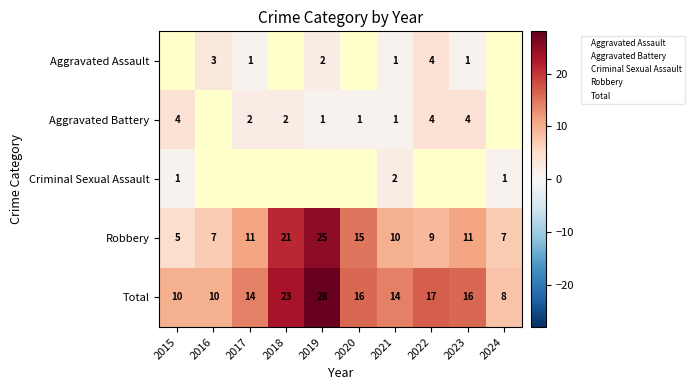

How many data points in Robbery are above 11?

3